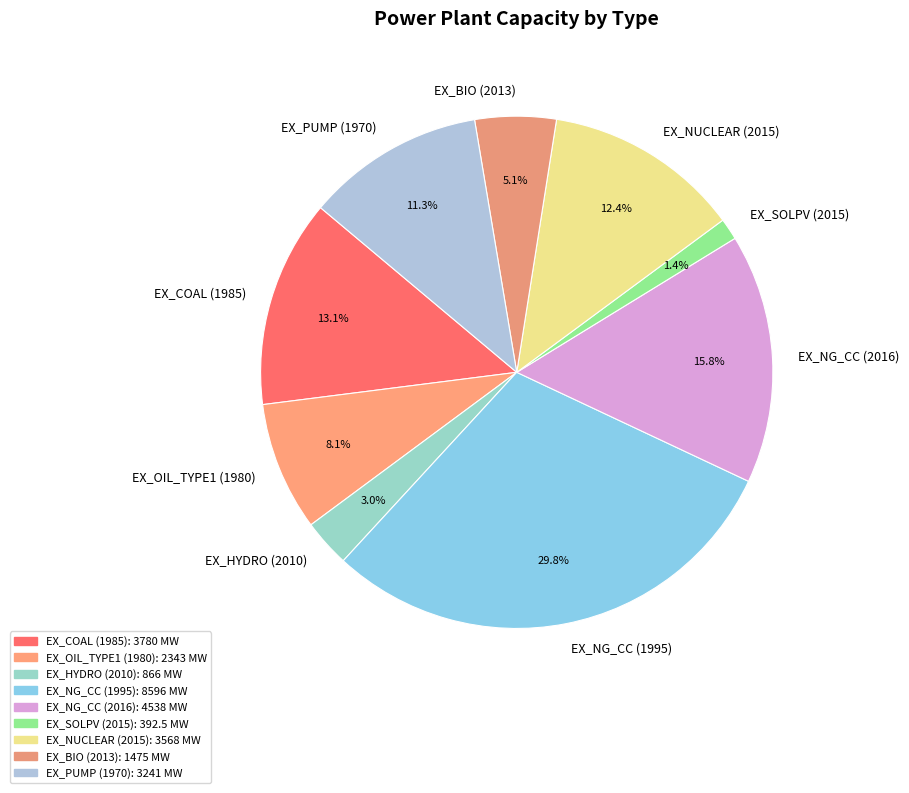

Approximately how many times larger is the value at EX_PUMP (1970) compared to EX_COAL (1985)?

0.9